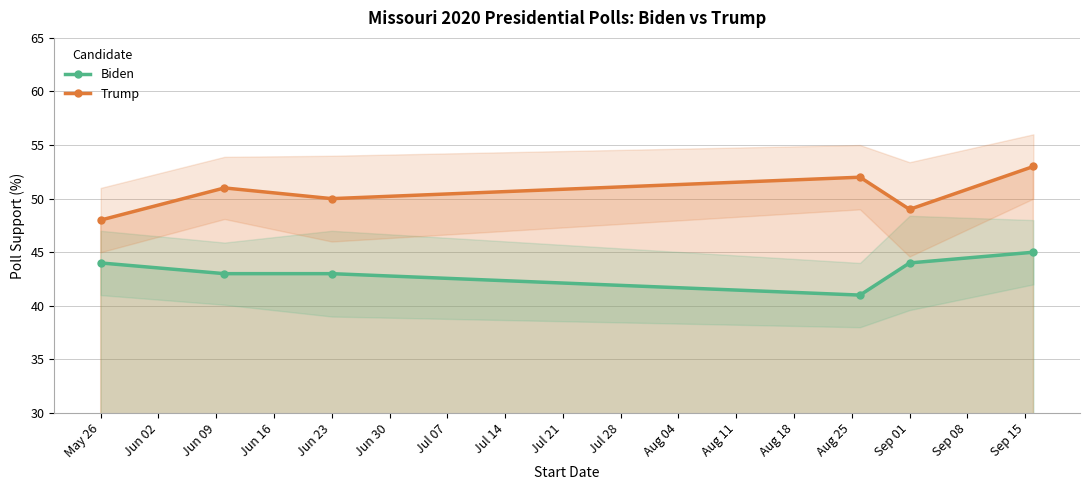

What is the minimum value for Biden?

41